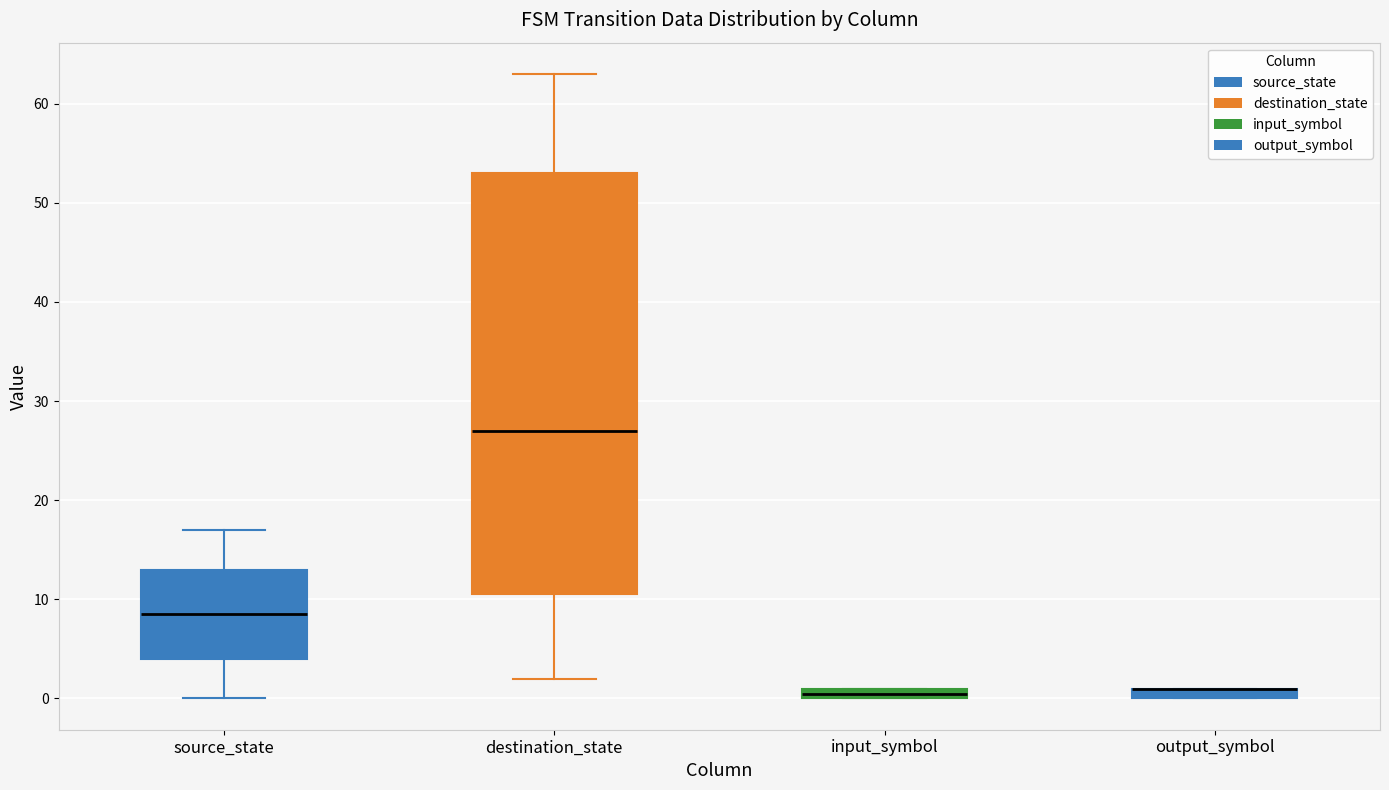

Where does the lower whisker of the box for source_state end on the y-axis? The values are not printed on the chart, so give them approximately, as read against the axis.

0